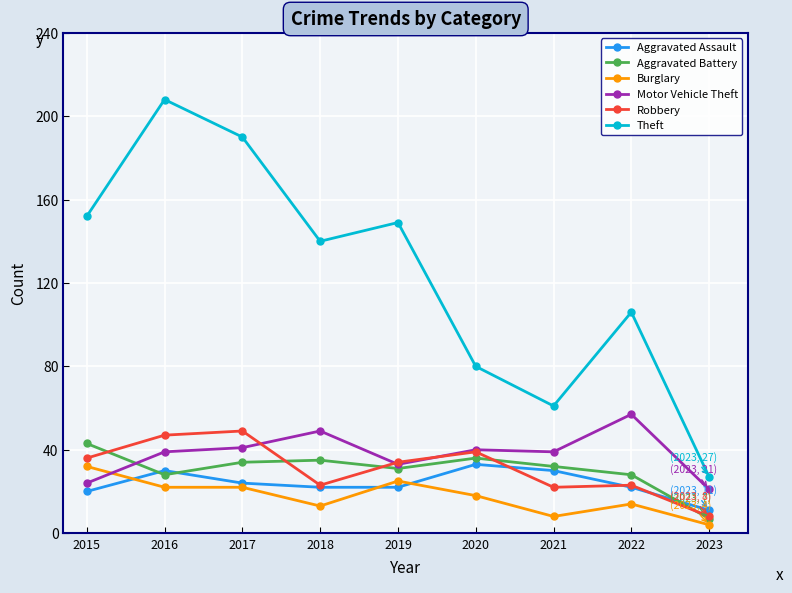

Which category has the highest value across all series?

2016